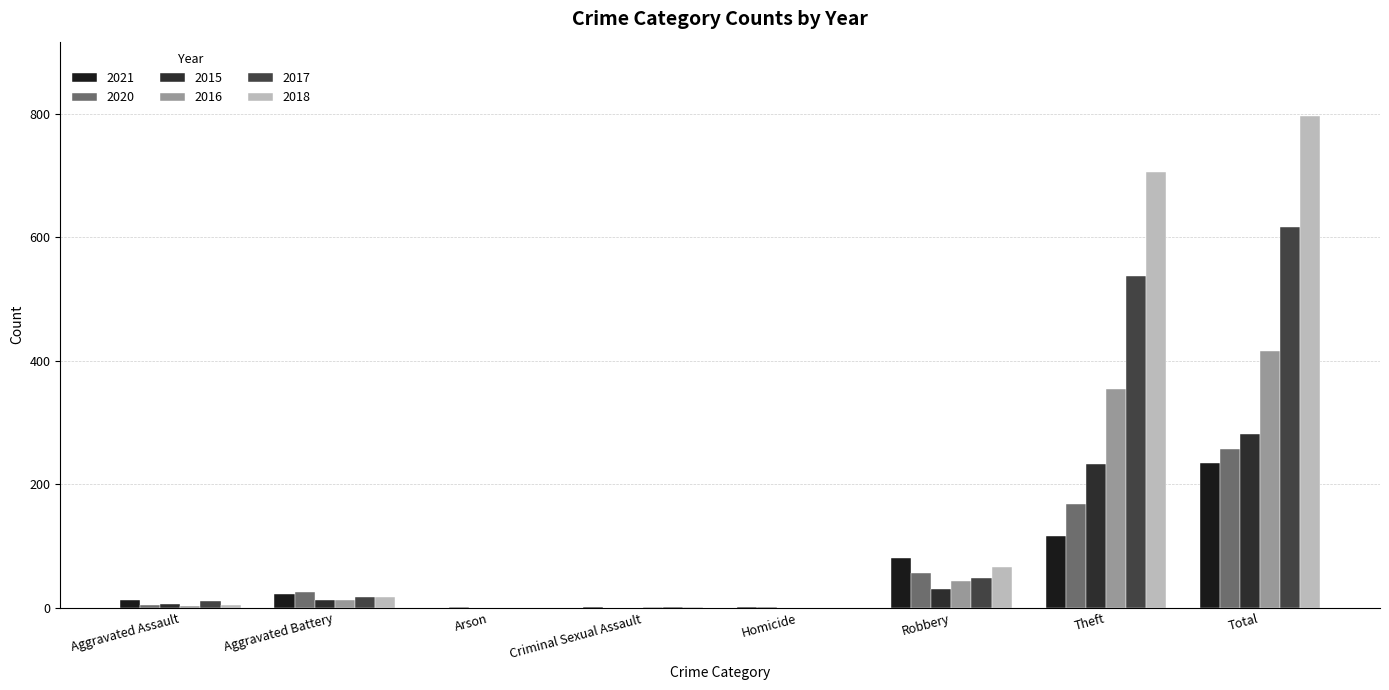

True or false: 2018 has a value of 5 at Aggravated Assault.

True